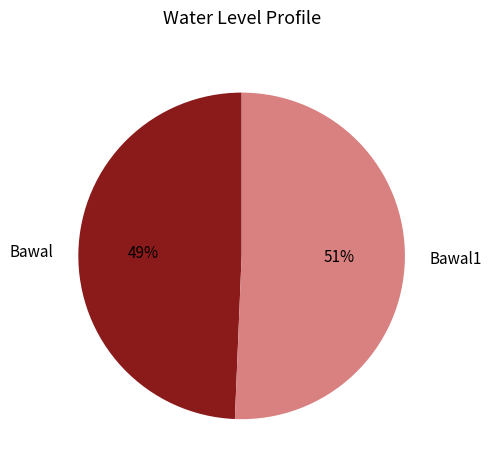

To the nearest percent, what is the combined percentage of Bawal1 and Bawal?

100%